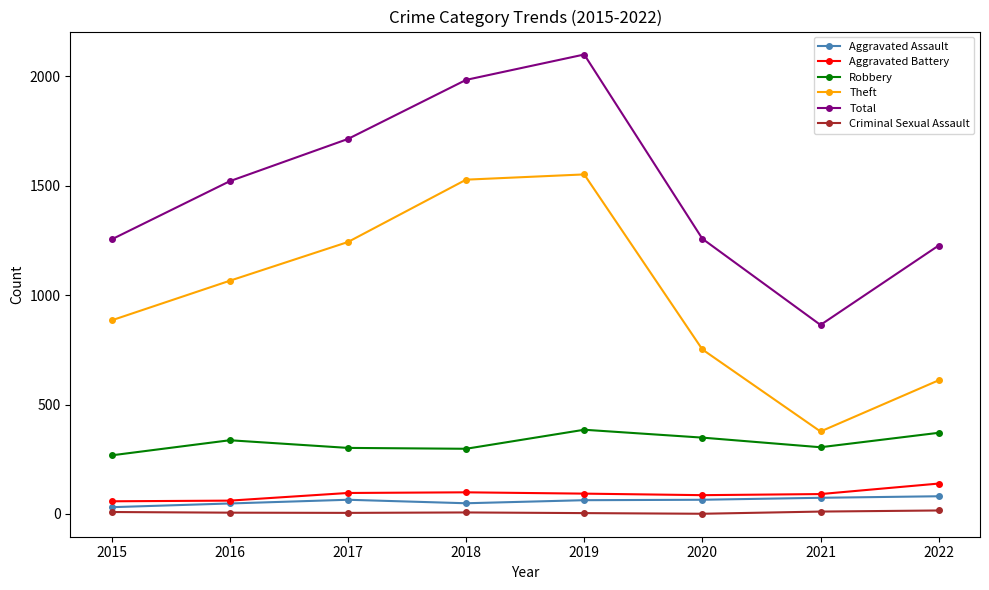

What are all the series names shown in the legend?

Aggravated Assault, Aggravated Battery, Robbery, Theft, Total, Criminal Sexual Assault